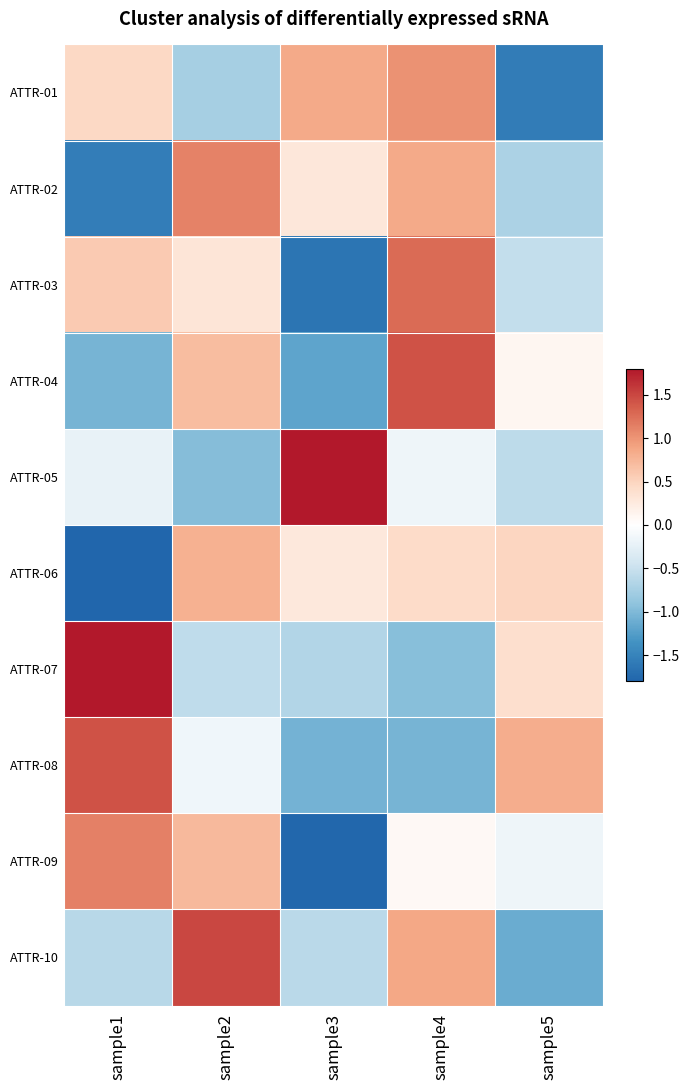

What is the total value across all series at sample3?

-3.6